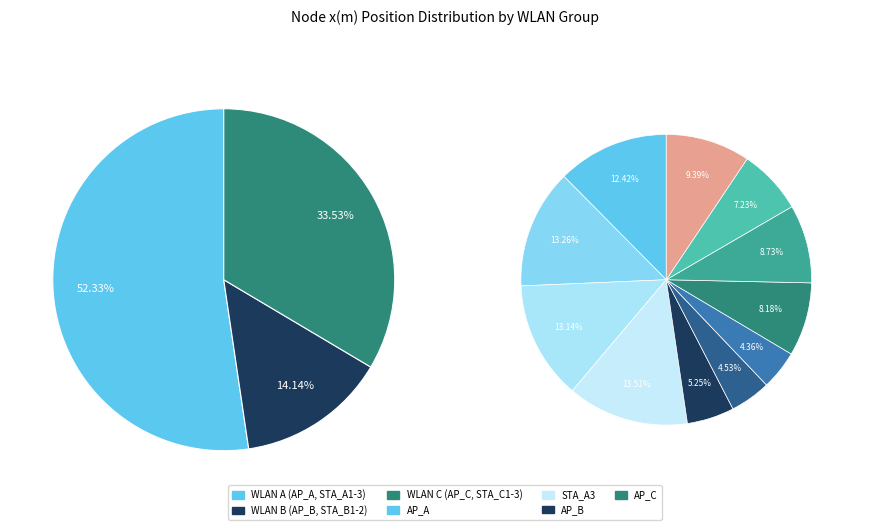

True or false: STA_B1 accounts for 5% of the total.

True